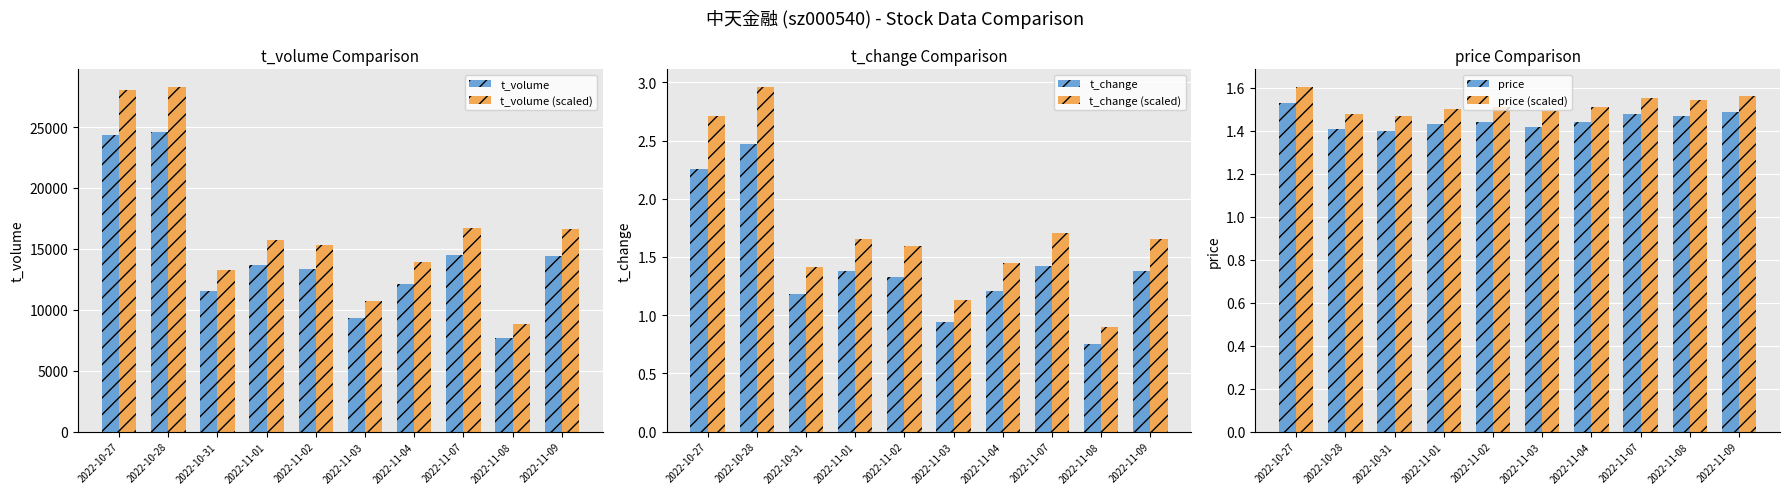

The value of t_change (scaled) at 2022-10-28 is 1.3. True or false?

False